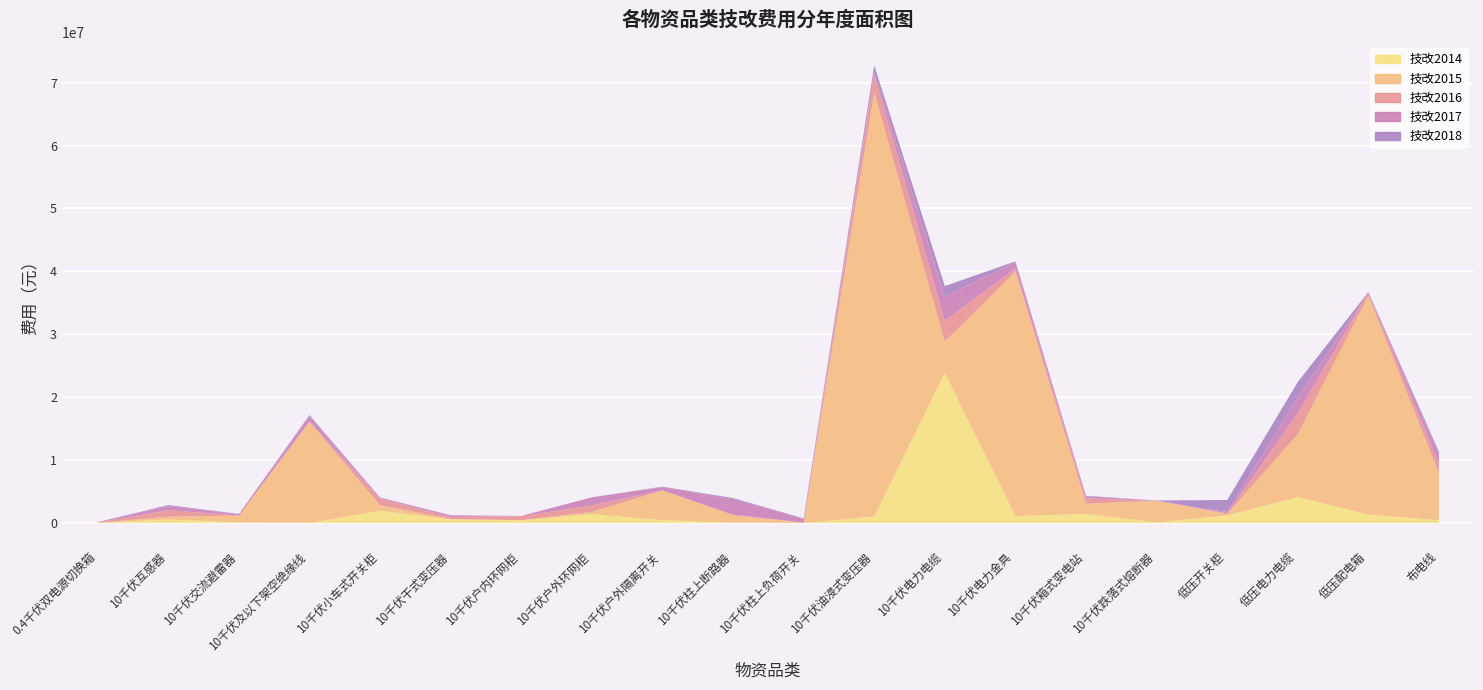

In 技改2018, how many points are lower than both neighbors (excluding endpoints)?

4